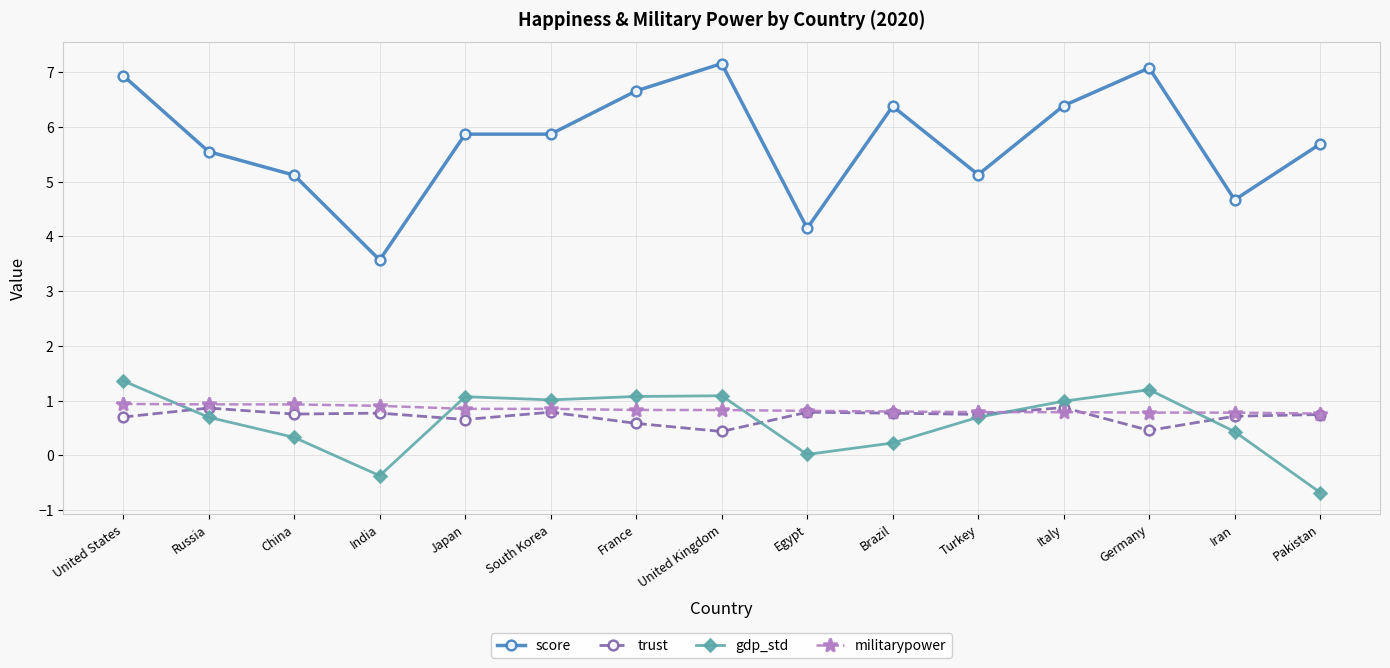

What is the label of the 7th point from the right?

Egypt